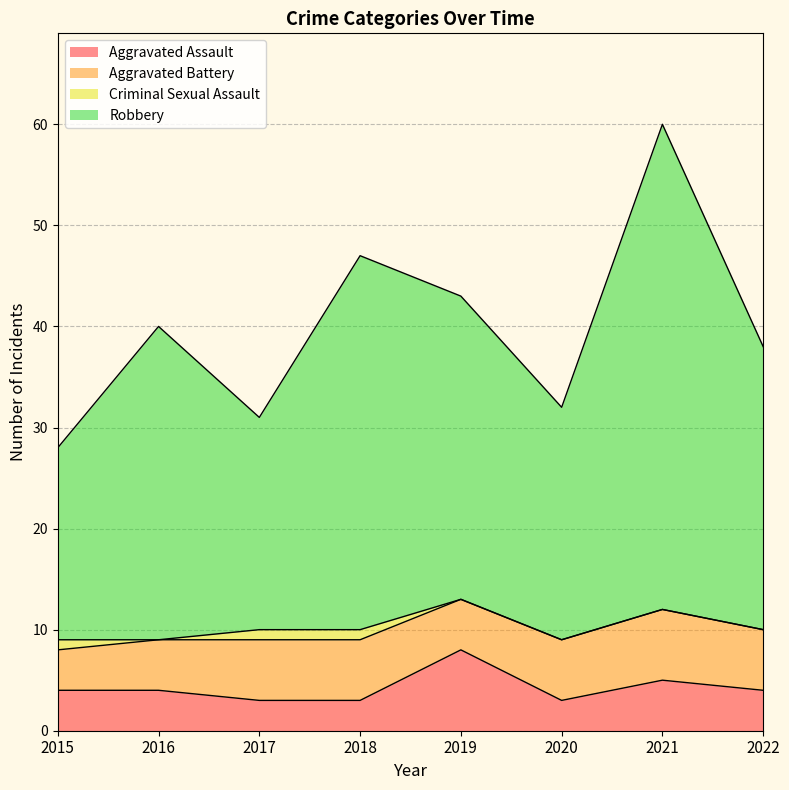

The value of Aggravated Assault at 2017 is 3. True or false?

True